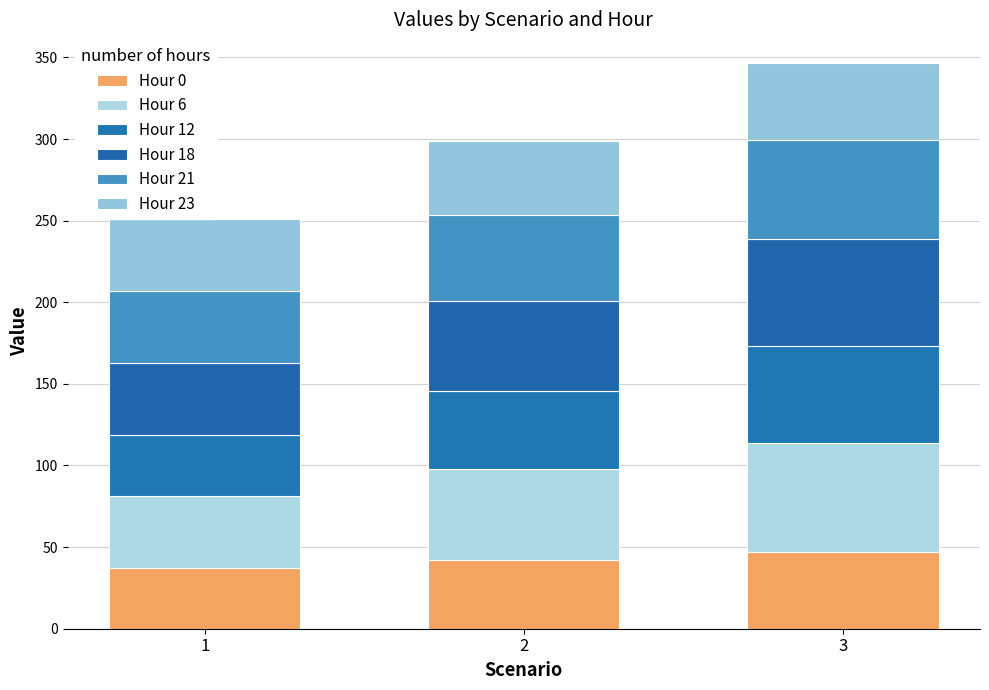

Which series has the largest range (max minus min)?

Hour 6